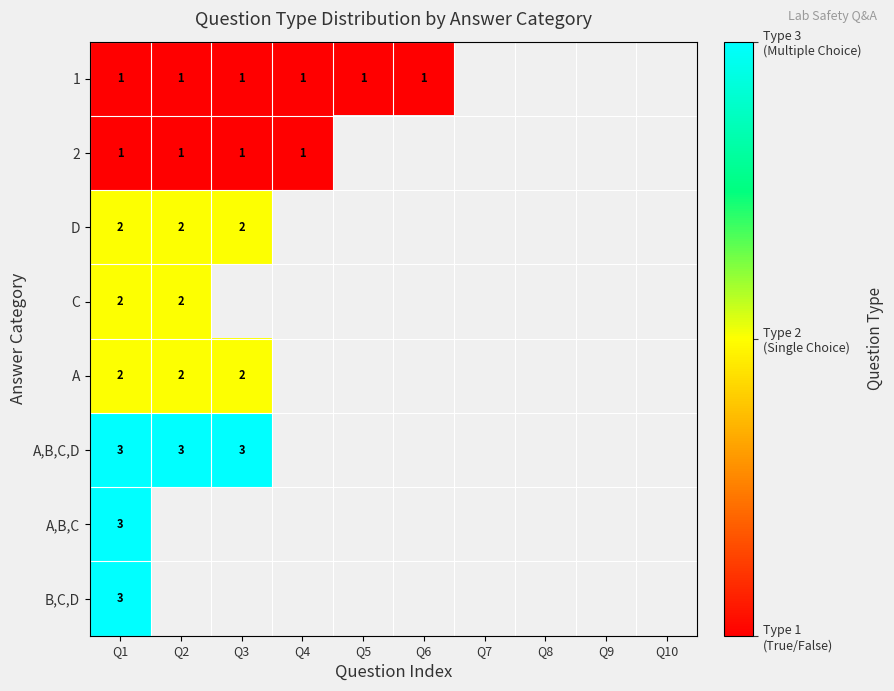

True or false: 1 has a value of 1 at Q5.

True